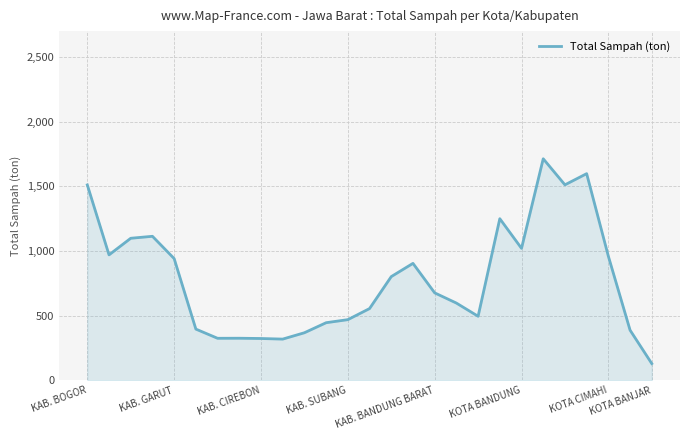

What is the maximum value shown in the chart?

1713.3